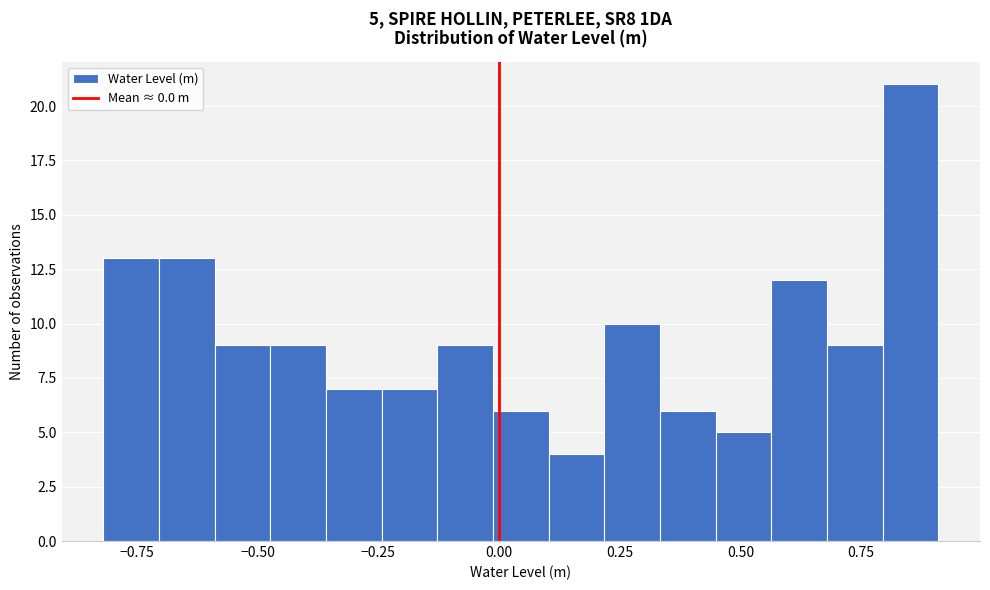

Read against the x-axis, roughly where is the centre of the tallest bar?

0.85